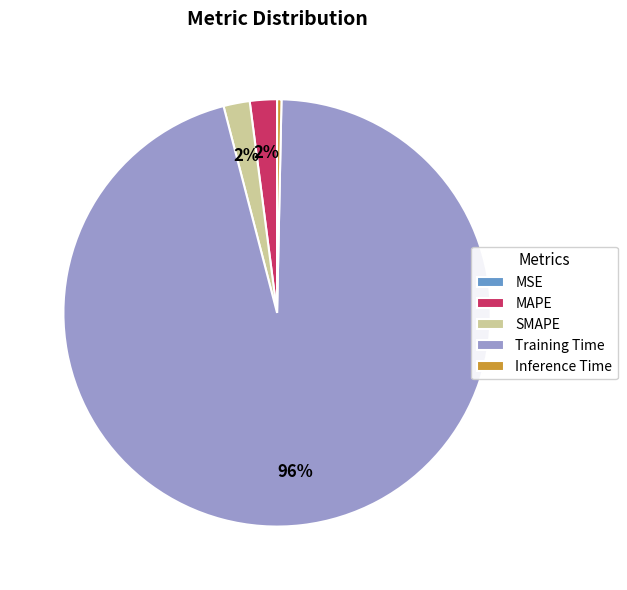

Does Training Time account for over 50% of the chart?

Yes